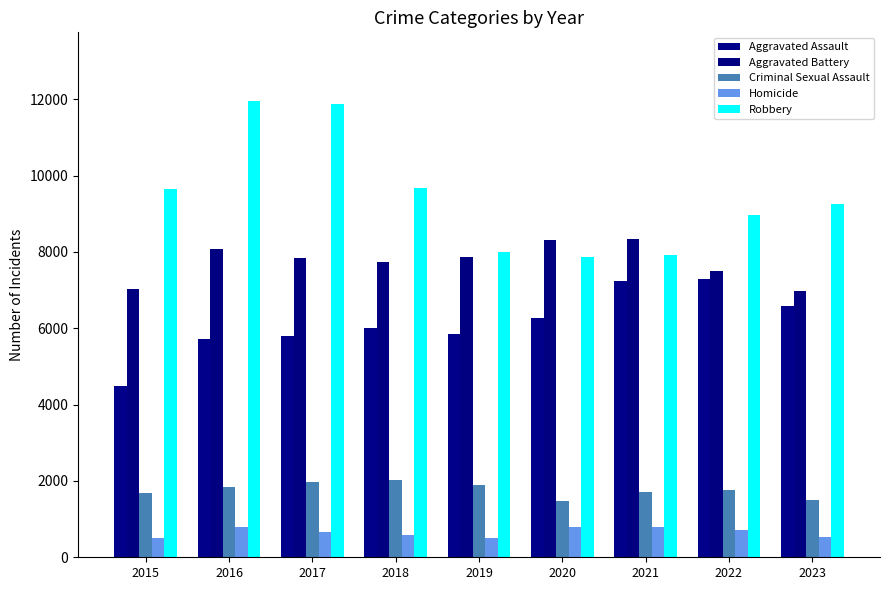

What is the difference between the maximum and second lowest values in the Robbery series?

4042